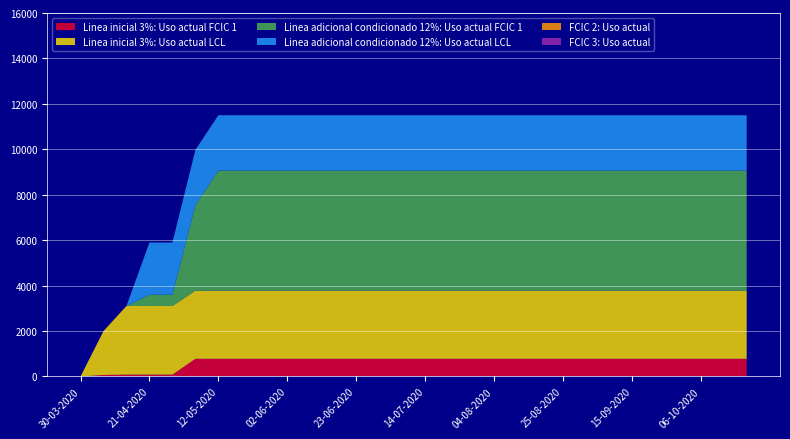

Reading right to left, transcribe all the data shown in this chart.

Linea inicial 3%: Uso actual FCIC 1: 779	779	779	779	779	779	779	779	779	779	779	779	779	779	779	779	779	779	779	779	779	779	779	779	779	81	81	81	66	0
Linea inicial 3%: Uso actual LCL: 2997	2997	2997	2997	2997	2997	2997	2997	2997	2997	2997	2997	2997	2997	2997	2997	2997	2997	2997	2997	2997	2997	2997	2997	2998	3023	3023	3023	1934	0
Linea adicional condicionado 12%: Uso actual FCIC 1: 5290	5290	5290	5290	5290	5290	5290	5290	5290	5290	5290	5290	5290	5290	5290	5290	5290	5290	5290	5290	5290	5290	5290	5290	3759	497	497	0	0	0
Linea adicional condicionado 12%: Uso actual LCL: 2434	2434	2434	2434	2434	2434	2434	2434	2434	2434	2434	2434	2434	2434	2434	2434	2434	2434	2434	2434	2434	2434	2434	2434	2436	2296	2296	0	0	0
FCIC 2: Uso actual: 0	0	0	0	0	0	0	0	0	0	0	0	0	0	0	0	0	0	0	0	0	0	0	0	0	0	0	0	0	0
FCIC 3: Uso actual: 0	0	0	0	0	0	0	0	0	0	0	0	0	0	0	0	0	0	0	0	0	0	0	0	0	0	0	0	0	0